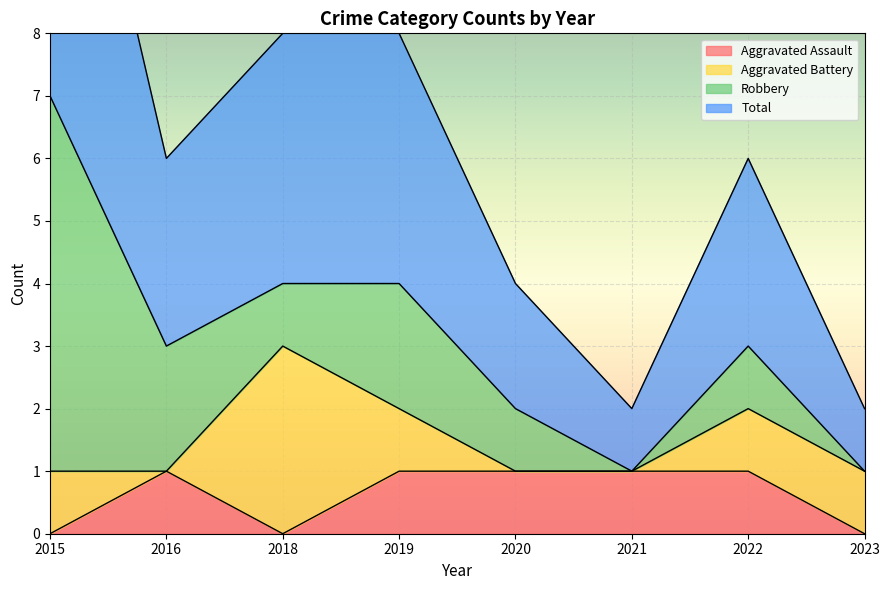

True or false: Aggravated Assault has a value of 0 at 2018.

True